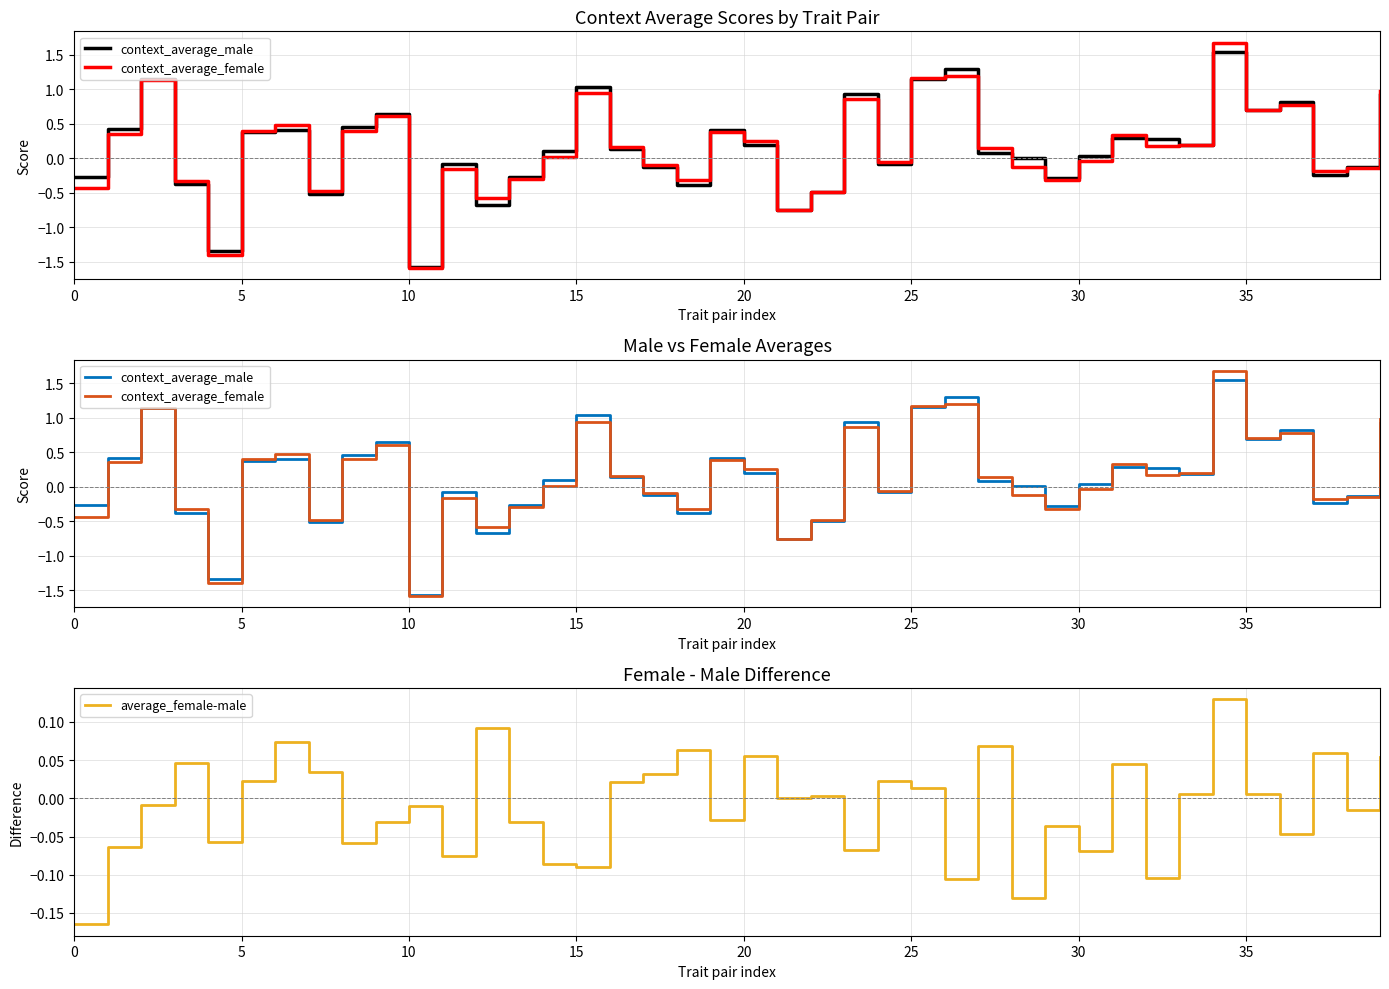

What is the label of the 22nd point from the left?

21